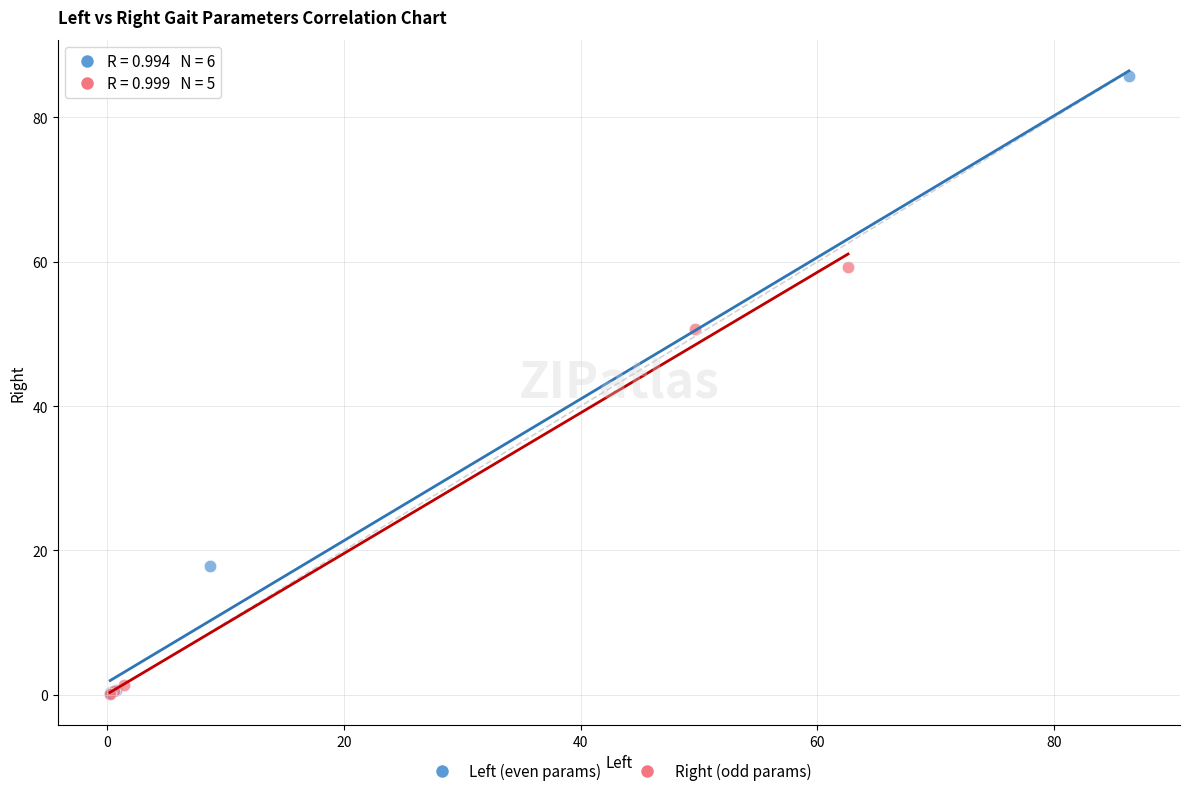

Which series contains the highest Y value?

Left (even params)